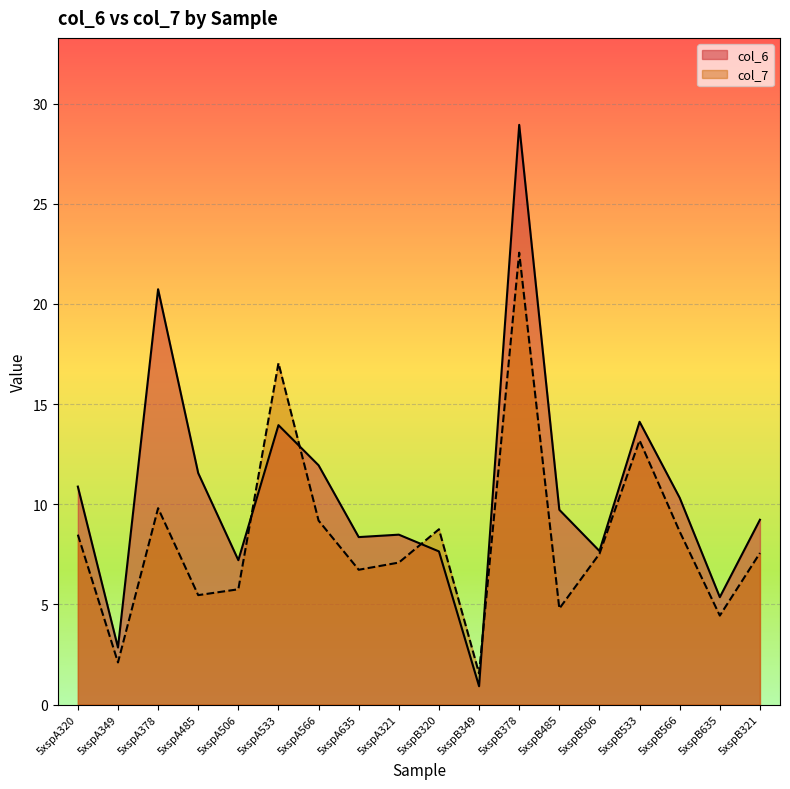

The col_6 series shows 11.9 at 5xspA566. True or false?

True